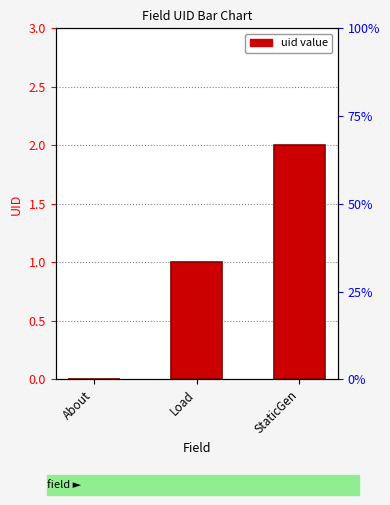

At which label is the value closest to 1?

Load